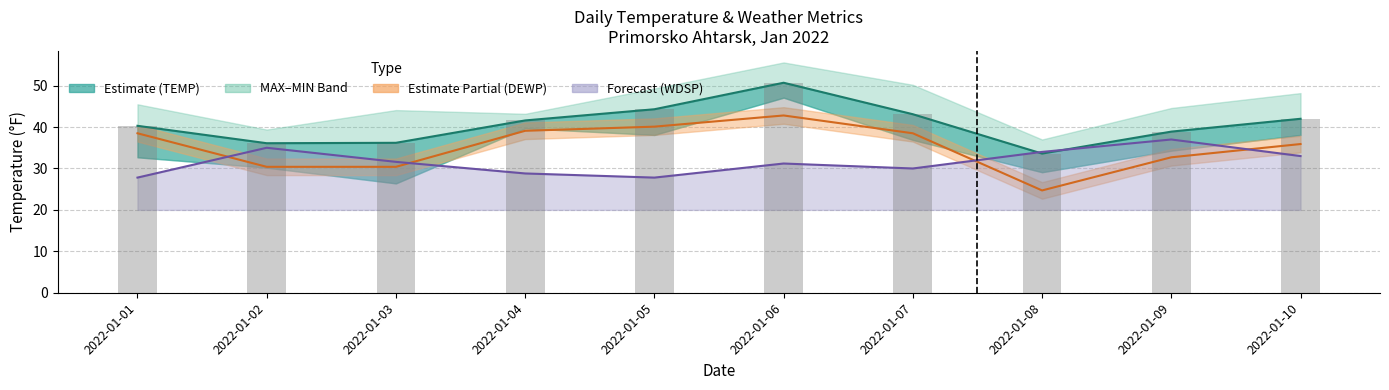

What is the difference between the maximum and minimum values?

17.1